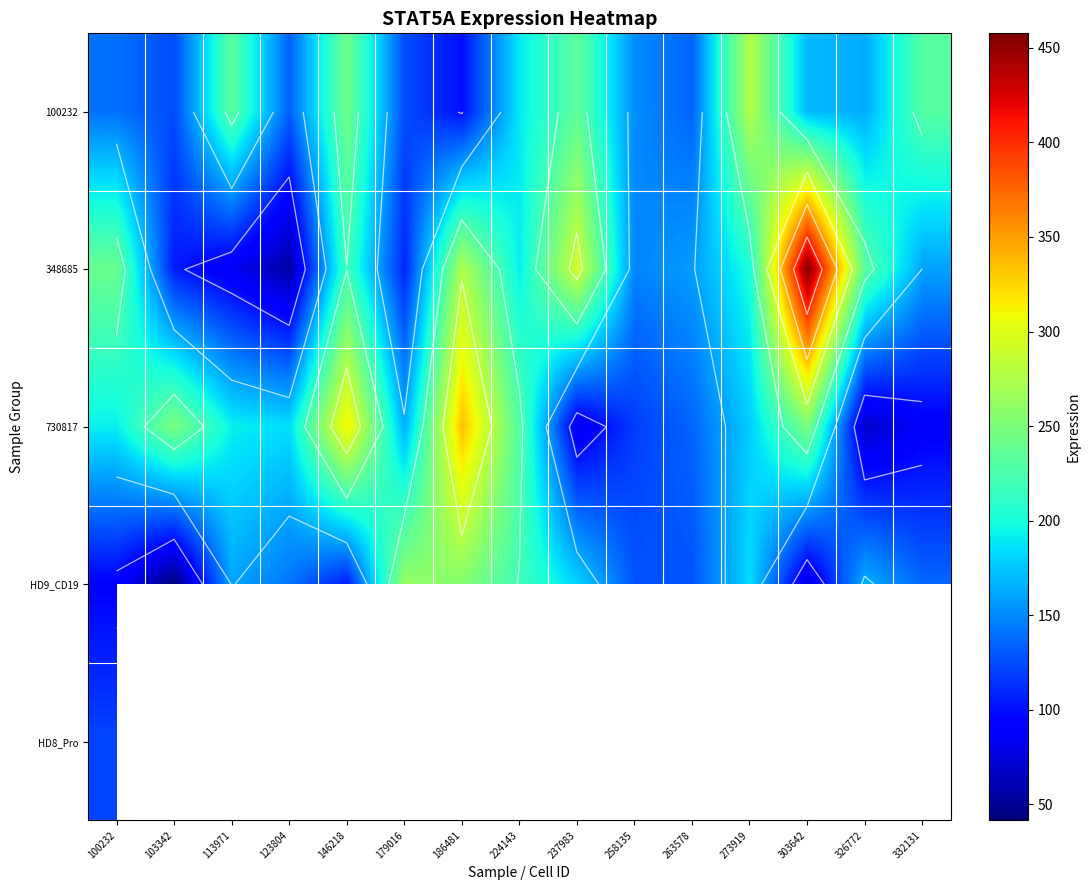

True or false: HD9_CD19 has a value of 80.9 at 332131.

False